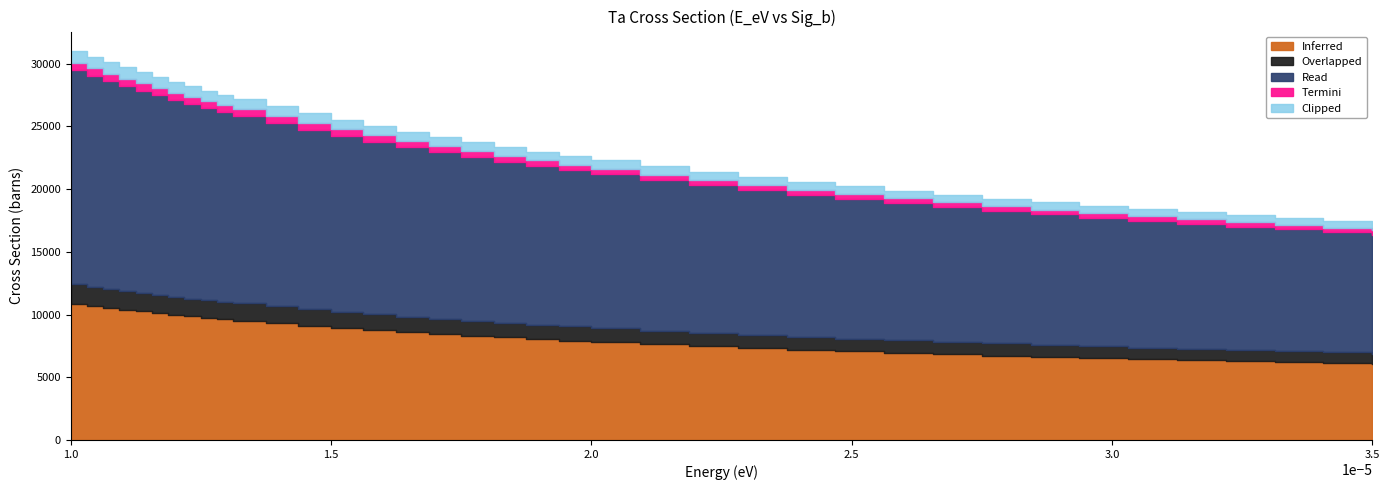

Which label corresponds to the largest value in the chart?

1e-05